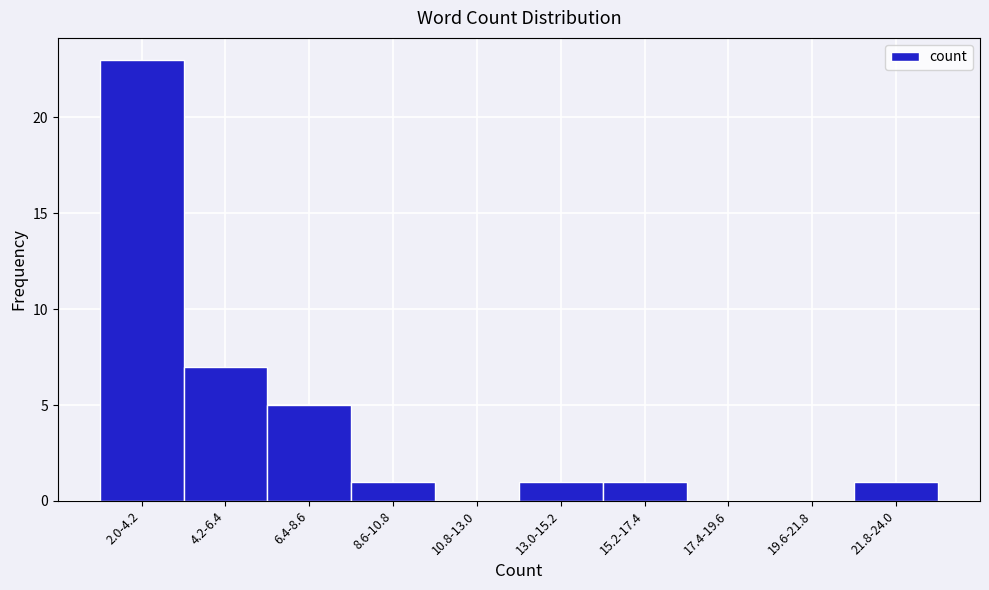

Reading left to right, transcribe all the data shown in this chart.

2.0-4.2=23	4.2-6.4=7	6.4-8.6=5	8.6-10.8=1	10.8-13.0=0	13.0-15.2=1	15.2-17.4=1	17.4-19.6=0	19.6-21.8=0	21.8-24.0=1